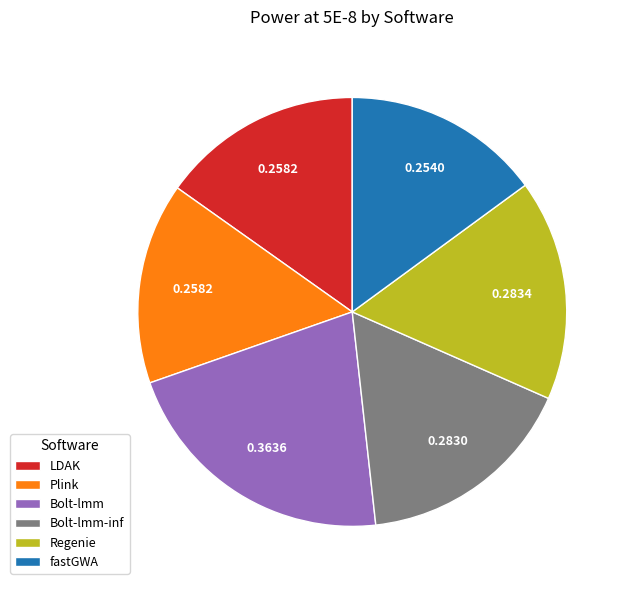

Which has a higher value, Bolt-lmm or Plink?

Bolt-lmm